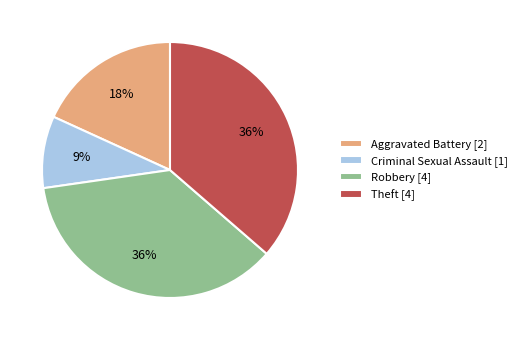

To the nearest percent, what is the average slice percentage?

25%